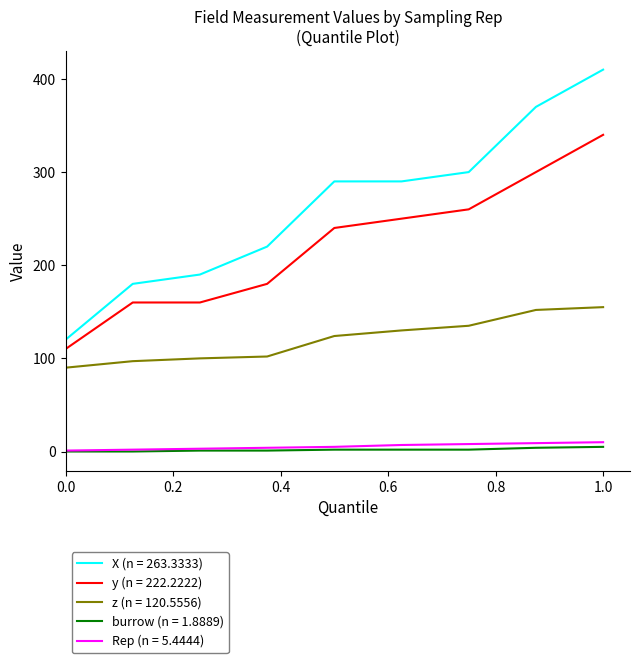

Which series has the largest range (max minus min)?

X (n = 263.3333)